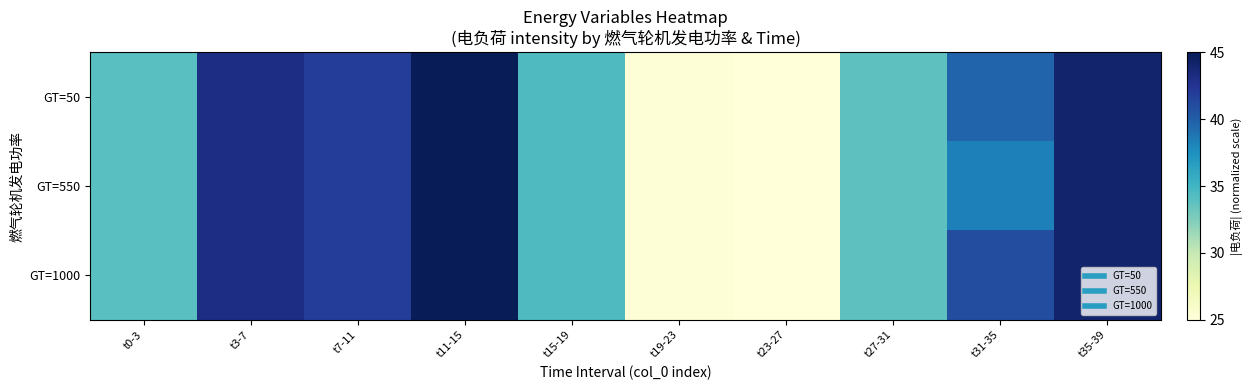

Which has a higher value, t19-23 or t27-31?

t27-31